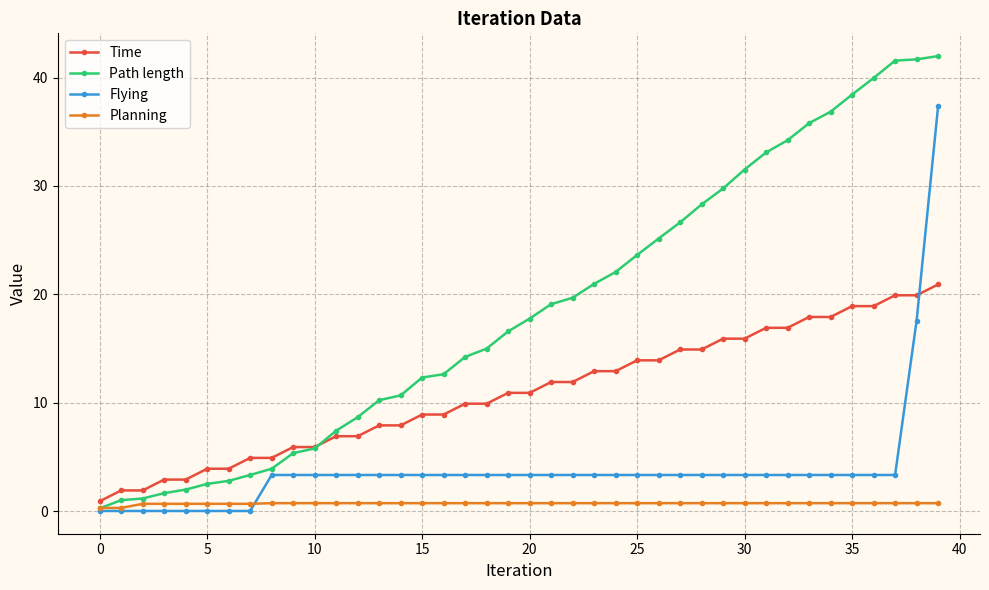

After their last crossing, which series has the higher values: Flying or Time?

Flying